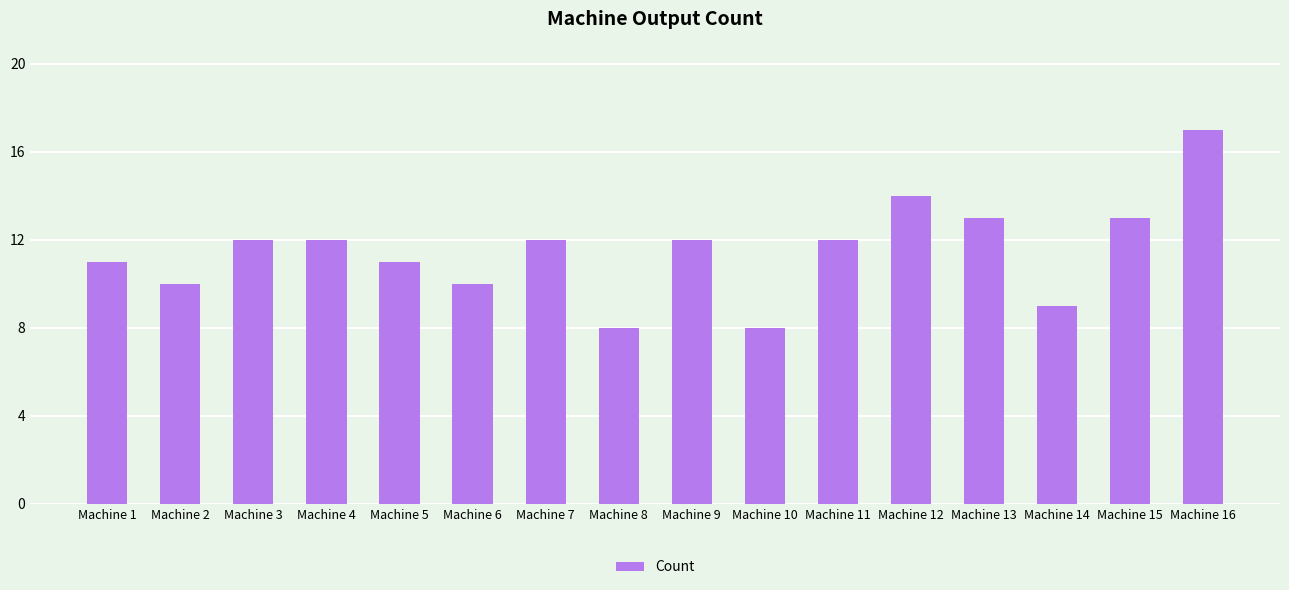

Approximately how many times larger is the value at Machine 15 compared to Machine 8?

1.6